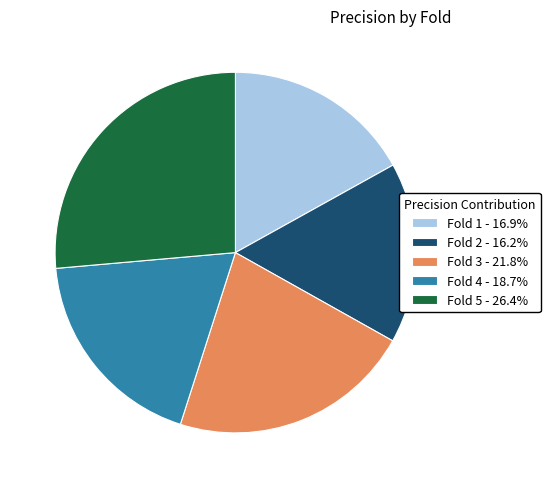

Do Fold 5 - 26.4% and Fold 4 - 18.7% together represent more than half of the pie?

No